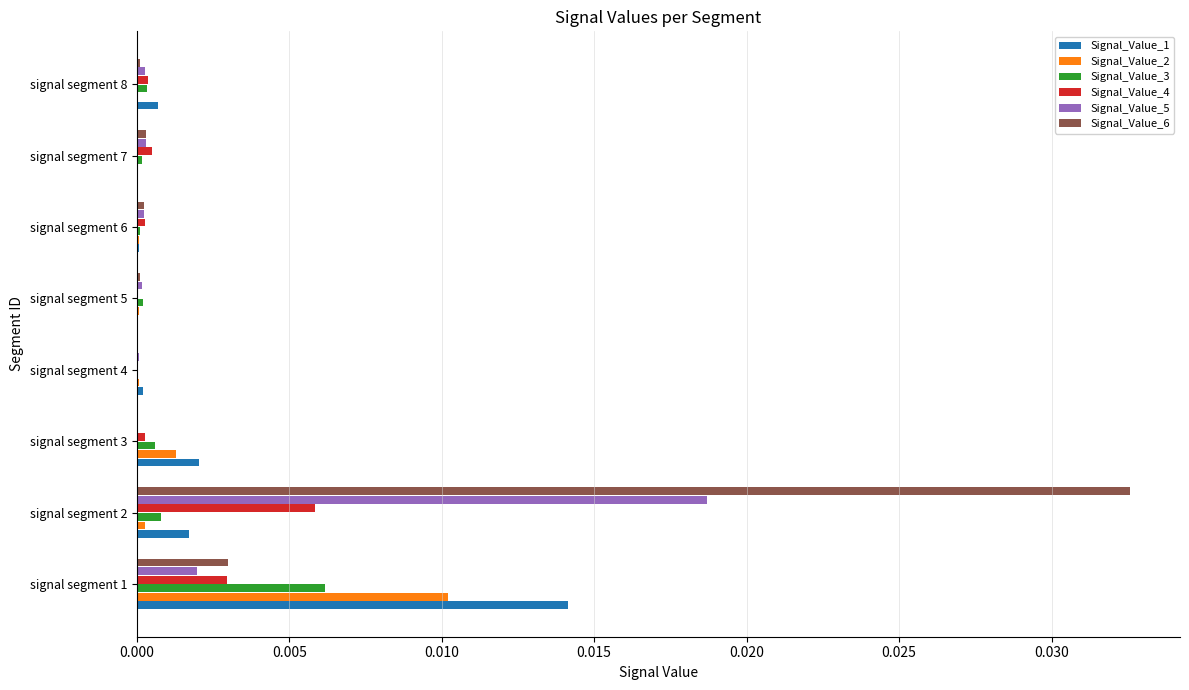

At which category is the sum across all series the highest?

signal segment 2